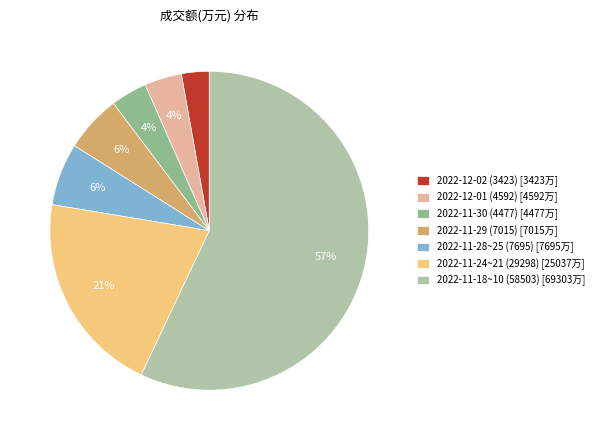

Count the number of slices in the pie.

7